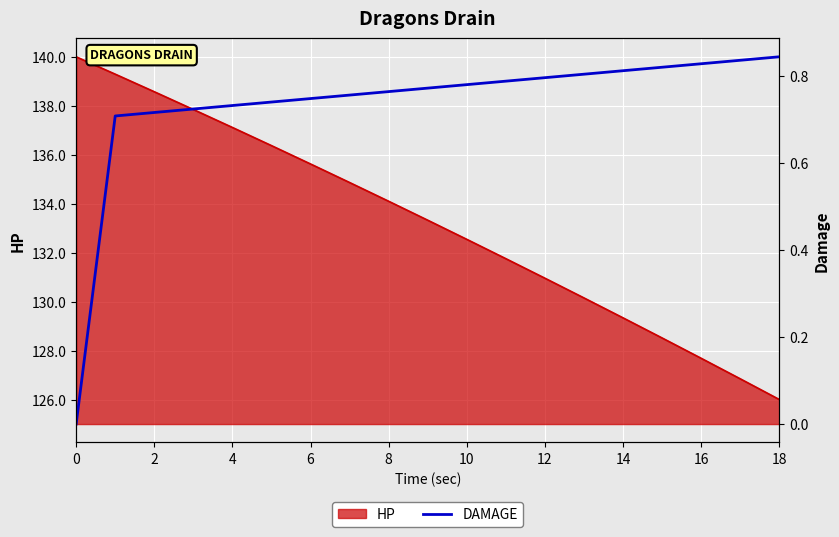

True or false: the data shows 0.8 at 13.

True